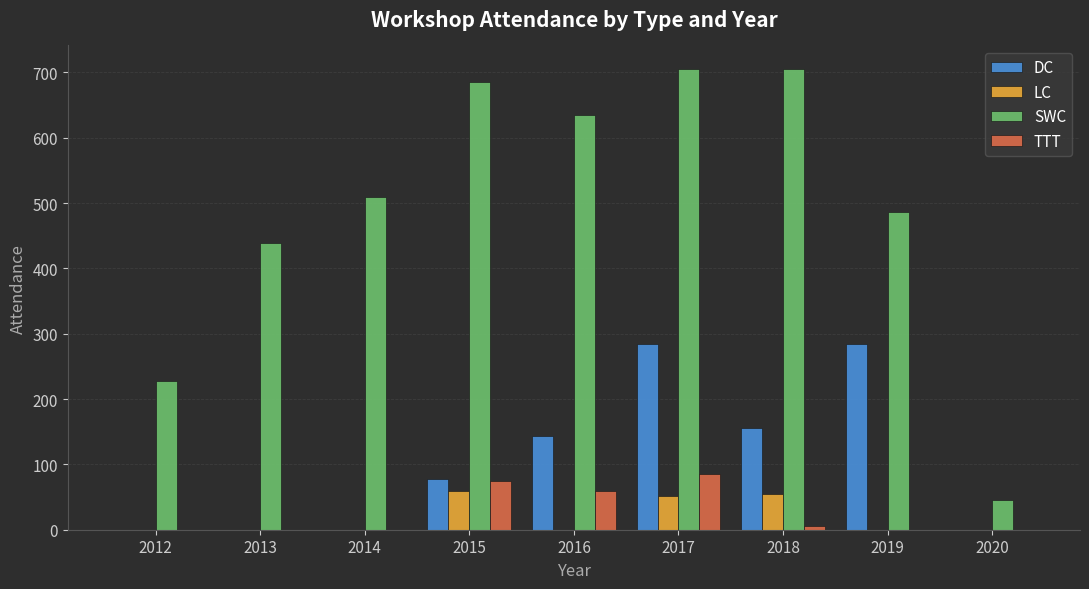

What is the total value across all series at 2020?

46